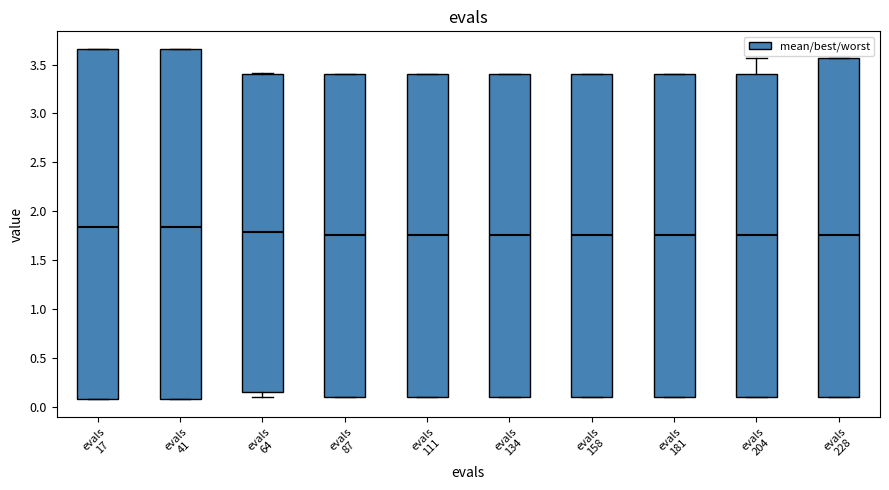

Reading left to right, transcribe this box plot: for each box, give where its median line is, the range the box spans, and where its two whiskers end, as read against the y-axis. The values are not printed on the chart, so give them approximately, as read against the axis.

evals 17: median 1.85, box 0.10 to 3.65, whiskers 0.10 to 3.65
evals 41: median 1.85, box 0.10 to 3.65, whiskers 0.10 to 3.65
evals 64: median 1.80, box 0.15 to 3.40, whiskers 0.10 to 3.40
evals 87: median 1.75, box 0.10 to 3.40, whiskers 0.10 to 3.40
evals 111: median 1.75, box 0.10 to 3.40, whiskers 0.10 to 3.40
evals 134: median 1.75, box 0.10 to 3.40, whiskers 0.10 to 3.40
evals 158: median 1.75, box 0.10 to 3.40, whiskers 0.10 to 3.40
evals 181: median 1.75, box 0.10 to 3.40, whiskers 0.10 to 3.40
evals 204: median 1.75, box 0.10 to 3.40, whiskers 0.10 to 3.55
evals 228: median 1.75, box 0.10 to 3.55, whiskers 0.10 to 3.55